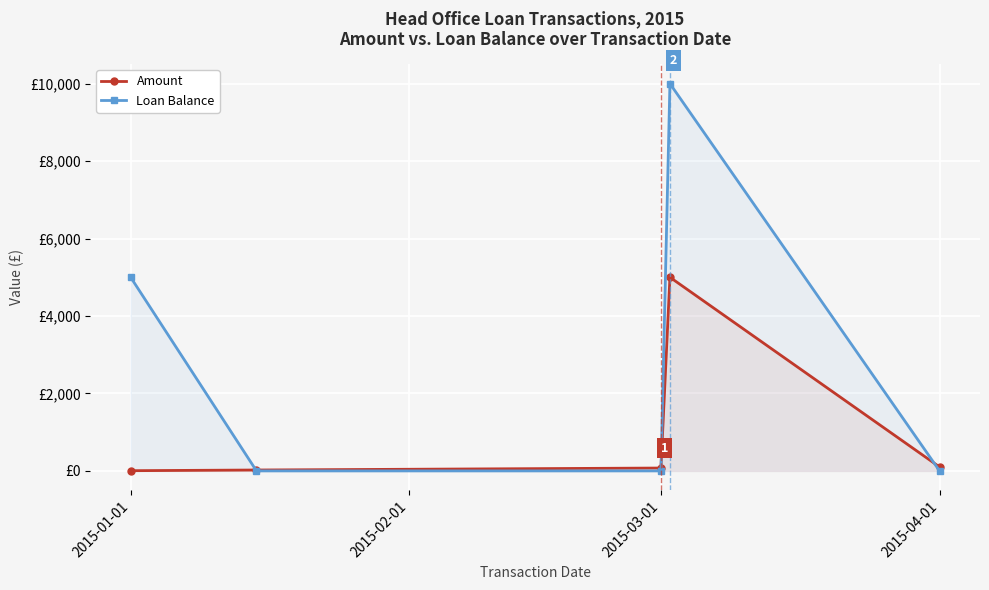

Which has a higher value, 2015-03-01 or 2015-04-01?

2015-04-01